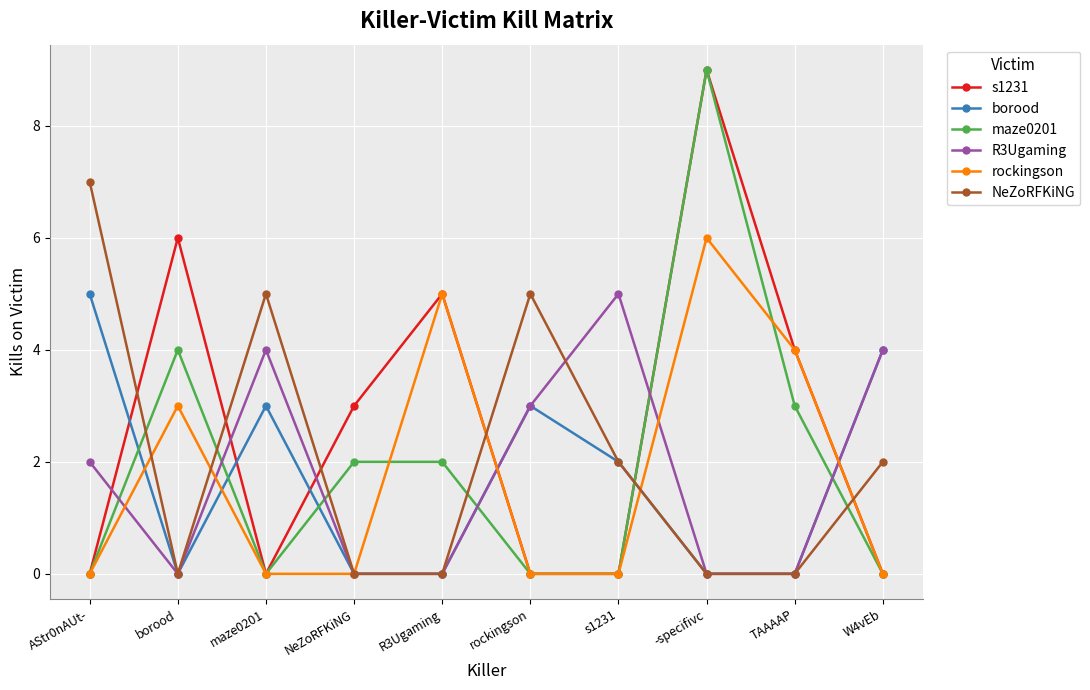

Is it true that borood equals 2 at NeZoRFKiNG?

False